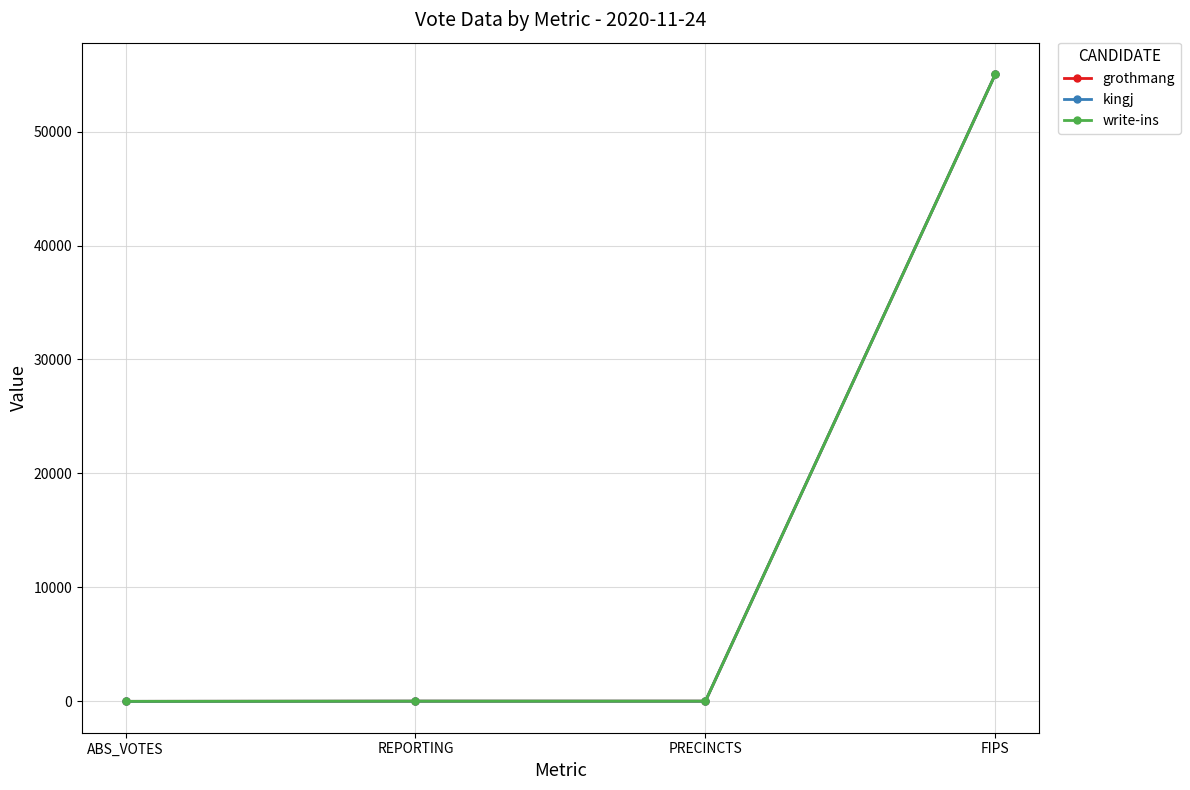

What are all the series names shown in the legend?

grothmang, kingj, write-ins